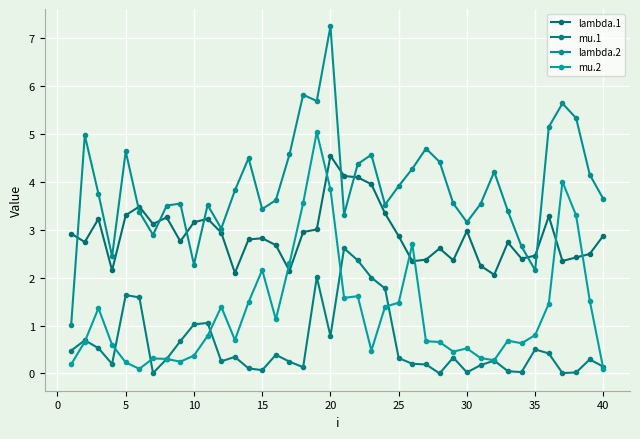

How many data points does each series have?

40